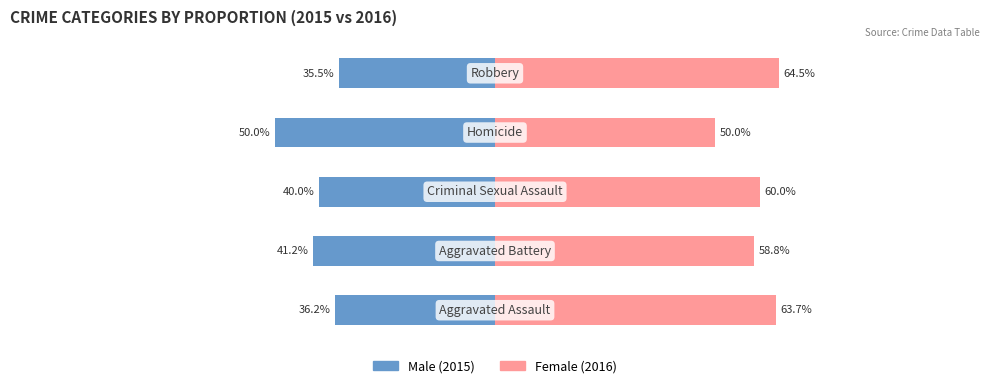

How many data points in Female are above 60?

2